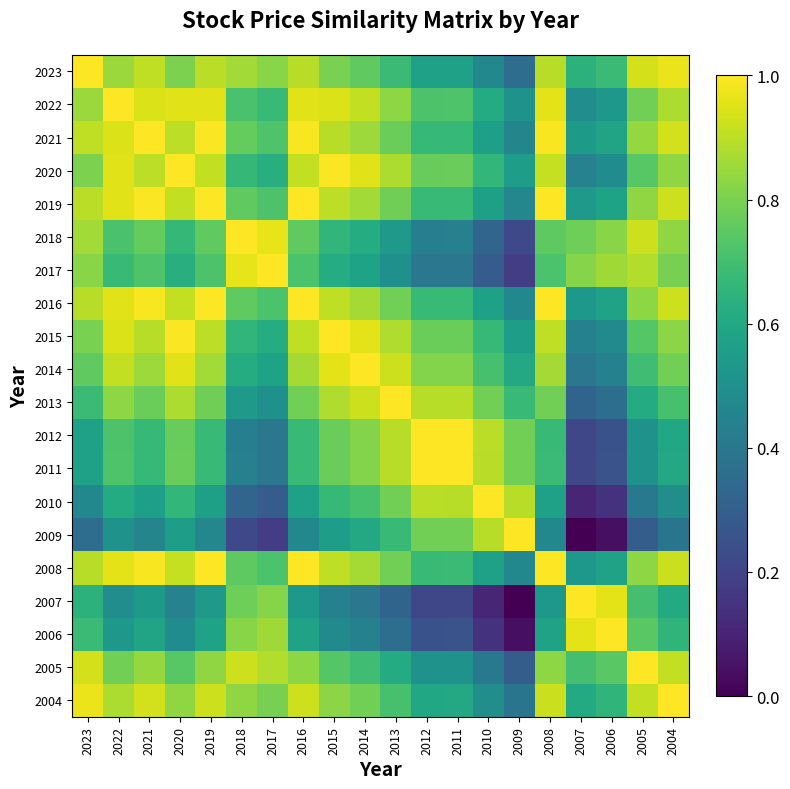

The 2007 series shows 1.4 at 2018. True or false?

False